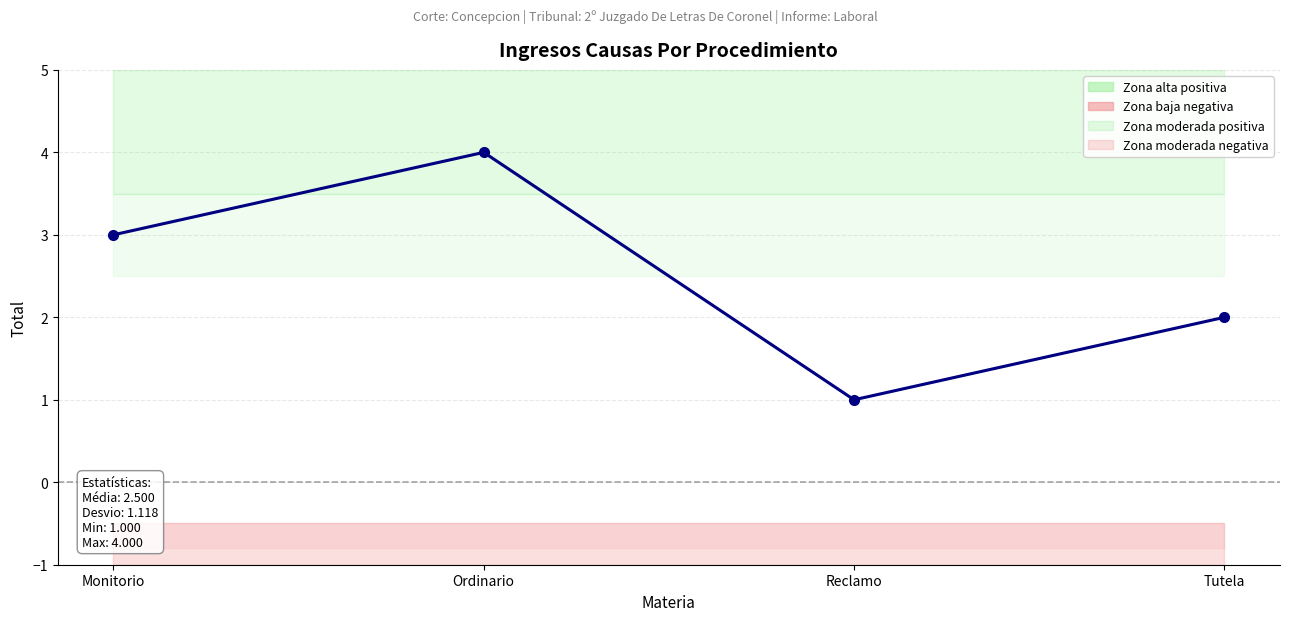

Where does the data first go above 3?

Ordinario